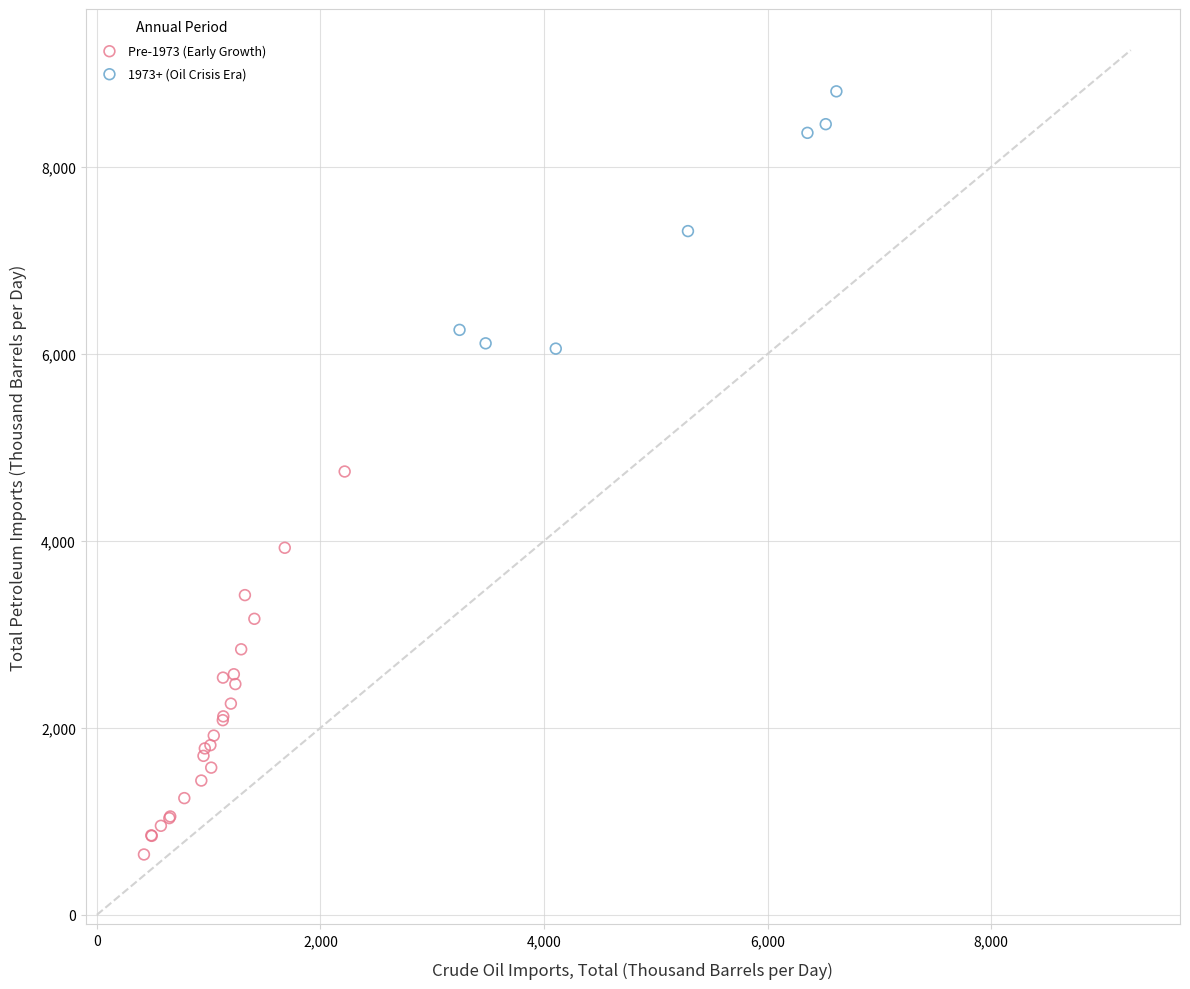

Which series contains the lowest Y value?

Pre-1973 (Early Growth)